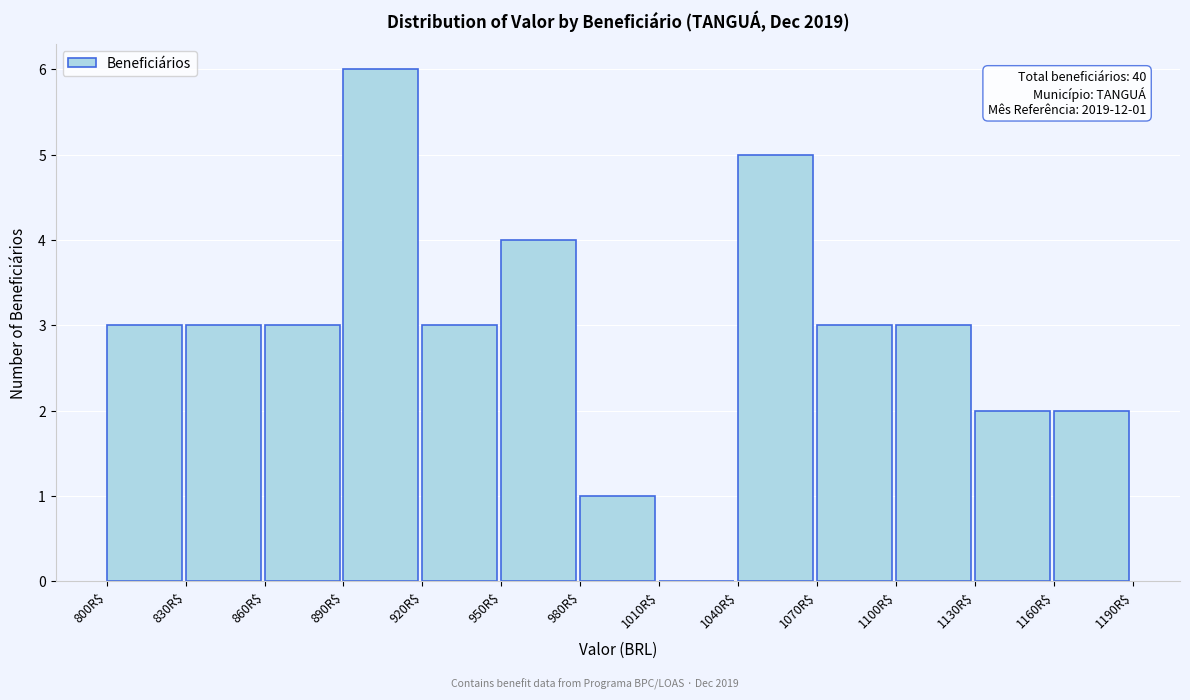

Which range on the x-axis has the tallest bar?

890 to 920